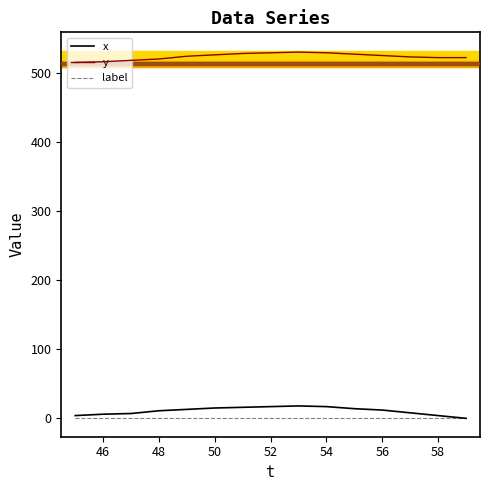

What is the maximum value shown in the chart?

531